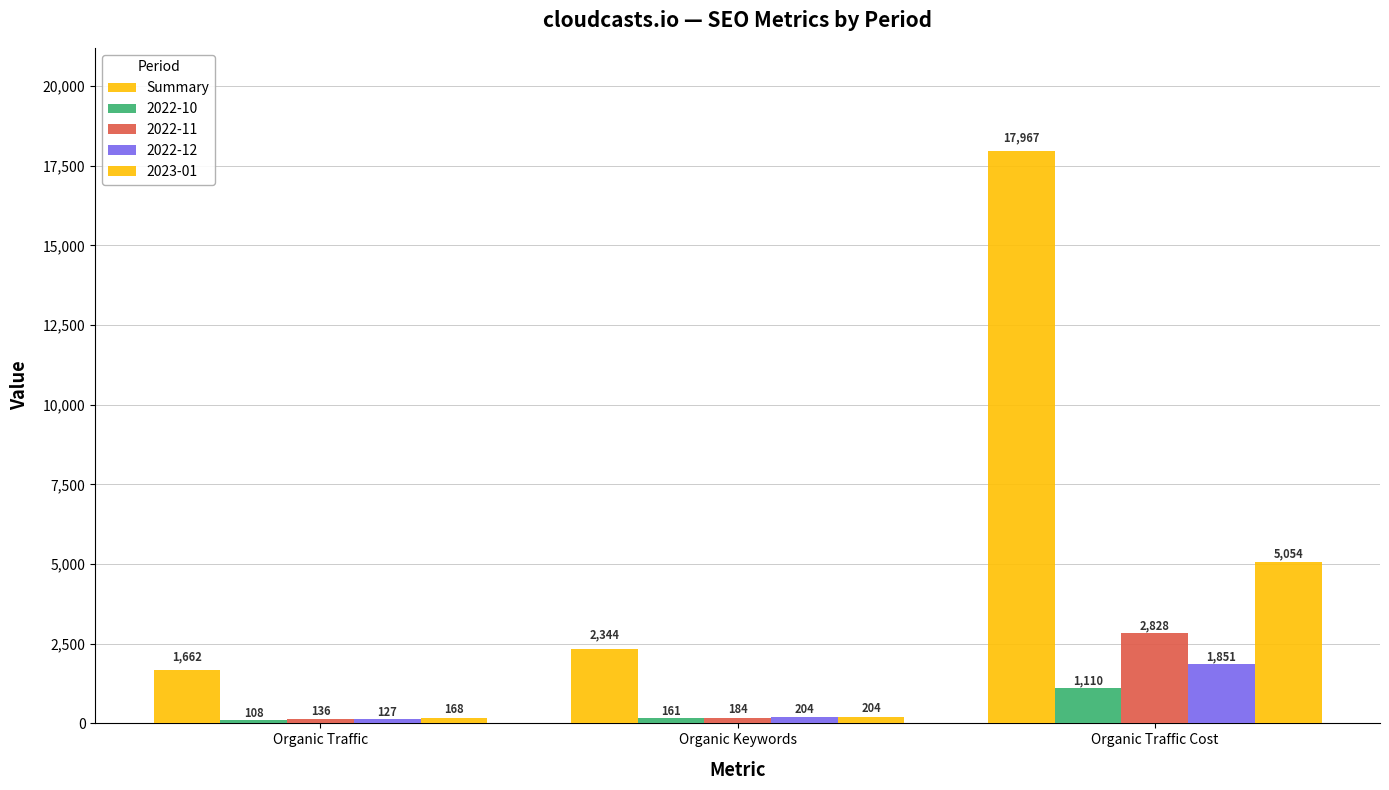

What is the greatest value displayed?

17967